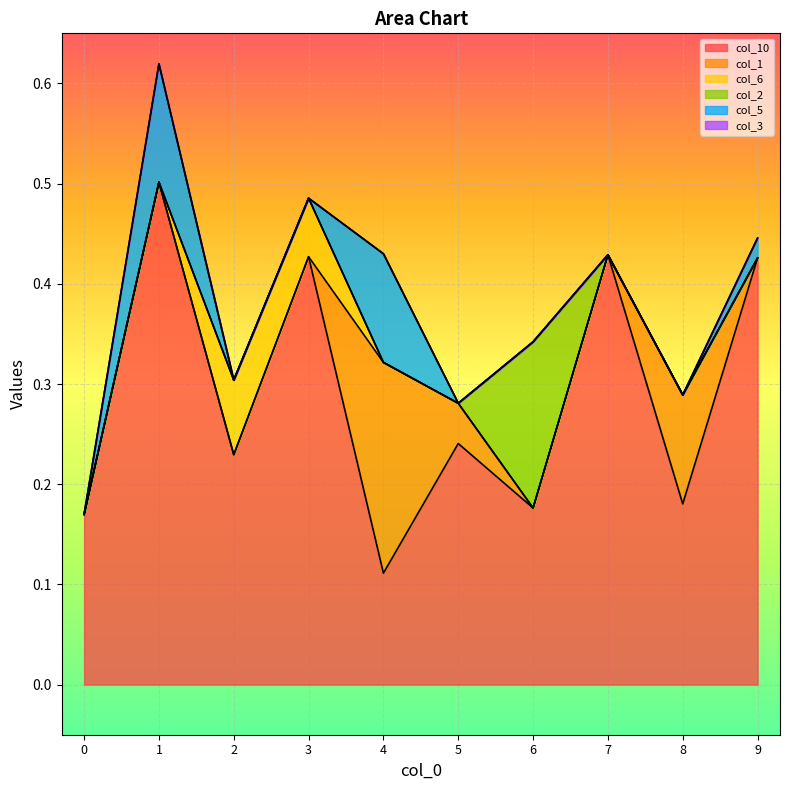

What is the difference between the second highest and second lowest values in the col_6 series?

0.1